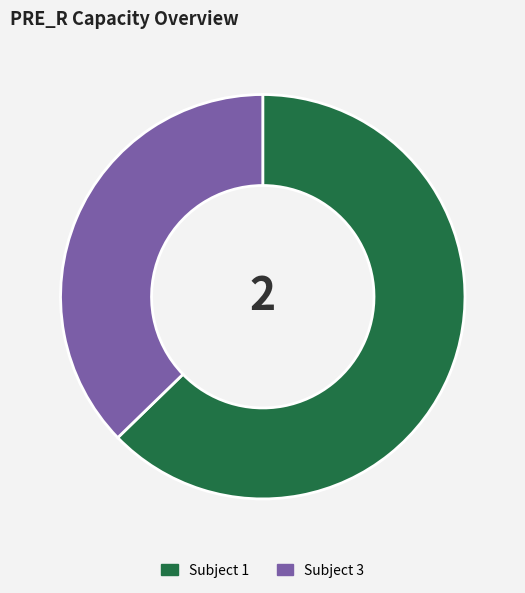

How many slices are in this pie chart?

2